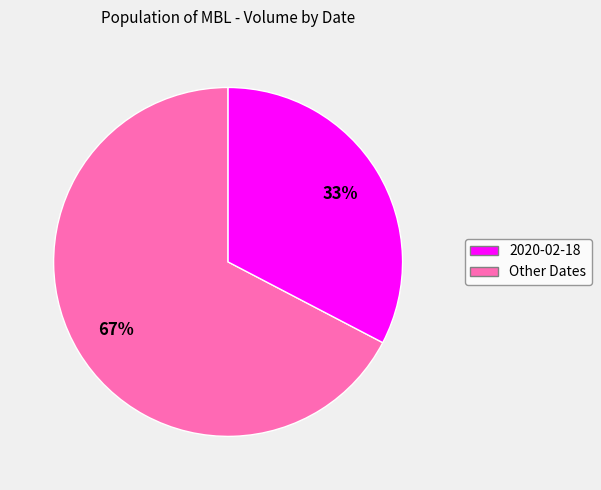

To the nearest percent, what is the average slice percentage?

50%